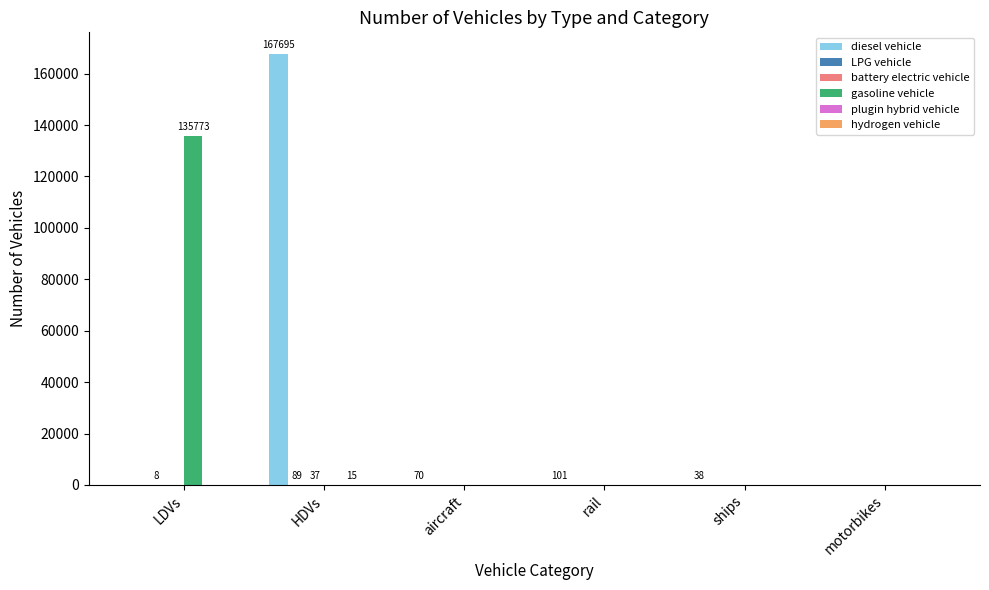

Which series has the widest spread of values?

diesel vehicle